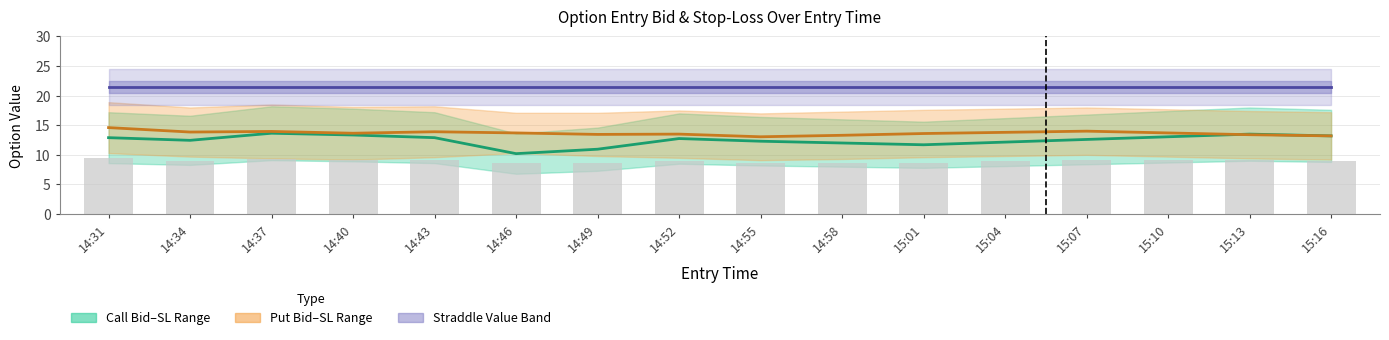

Count the number of data series in this chart.

3